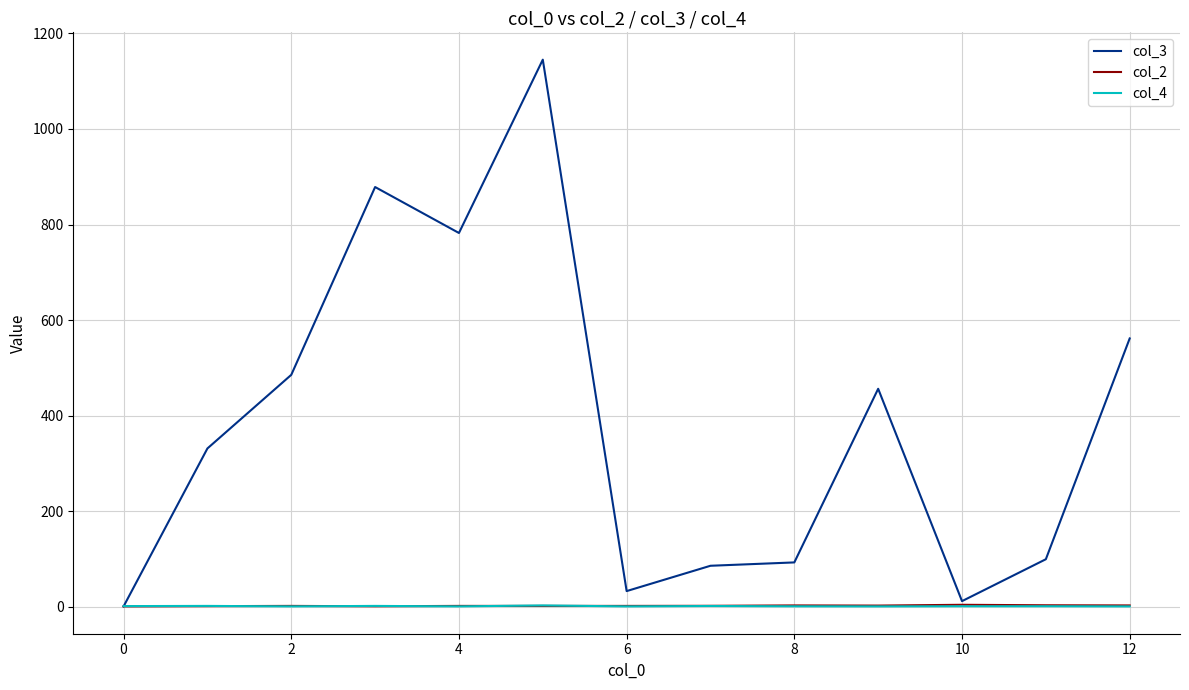

Which series has the widest spread of values?

col_3